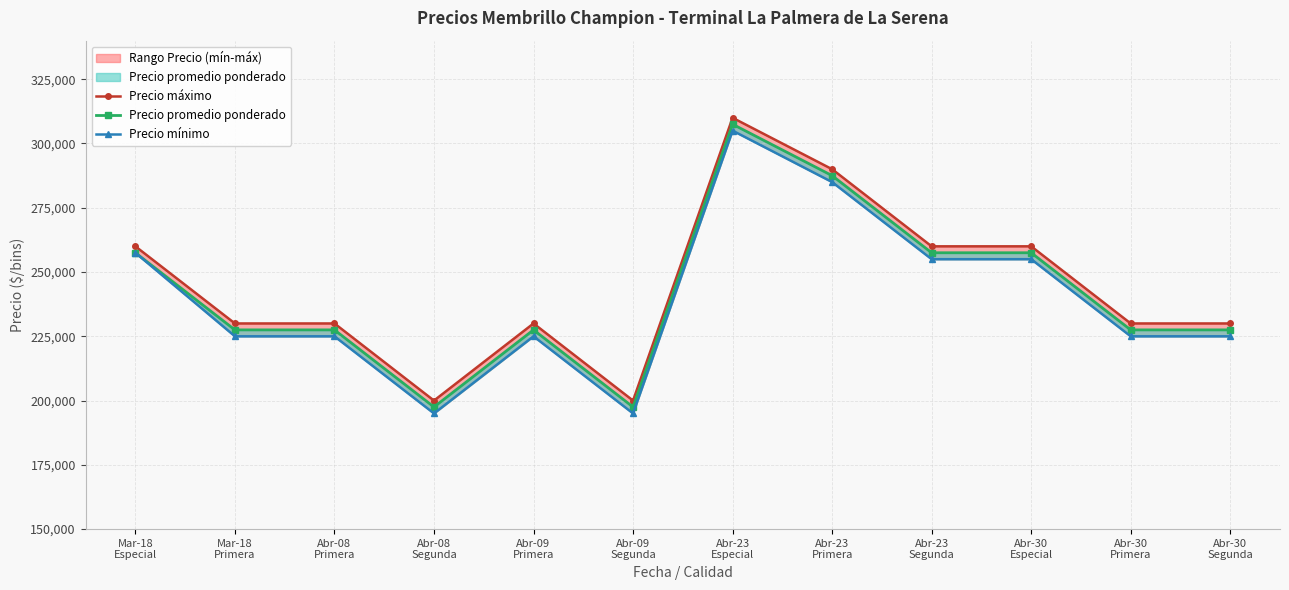

The Precio mínimo series shows 345648 at Abr-30
Especial. True or false?

False